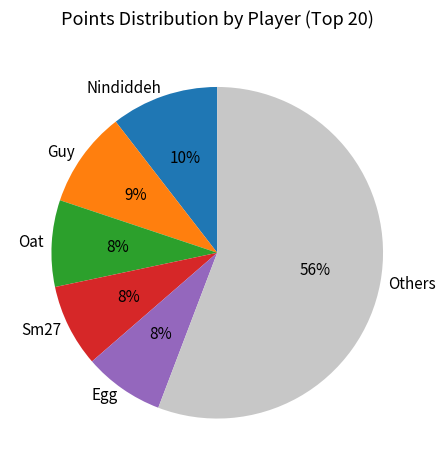

To the nearest percent, what is the average slice percentage?

17%